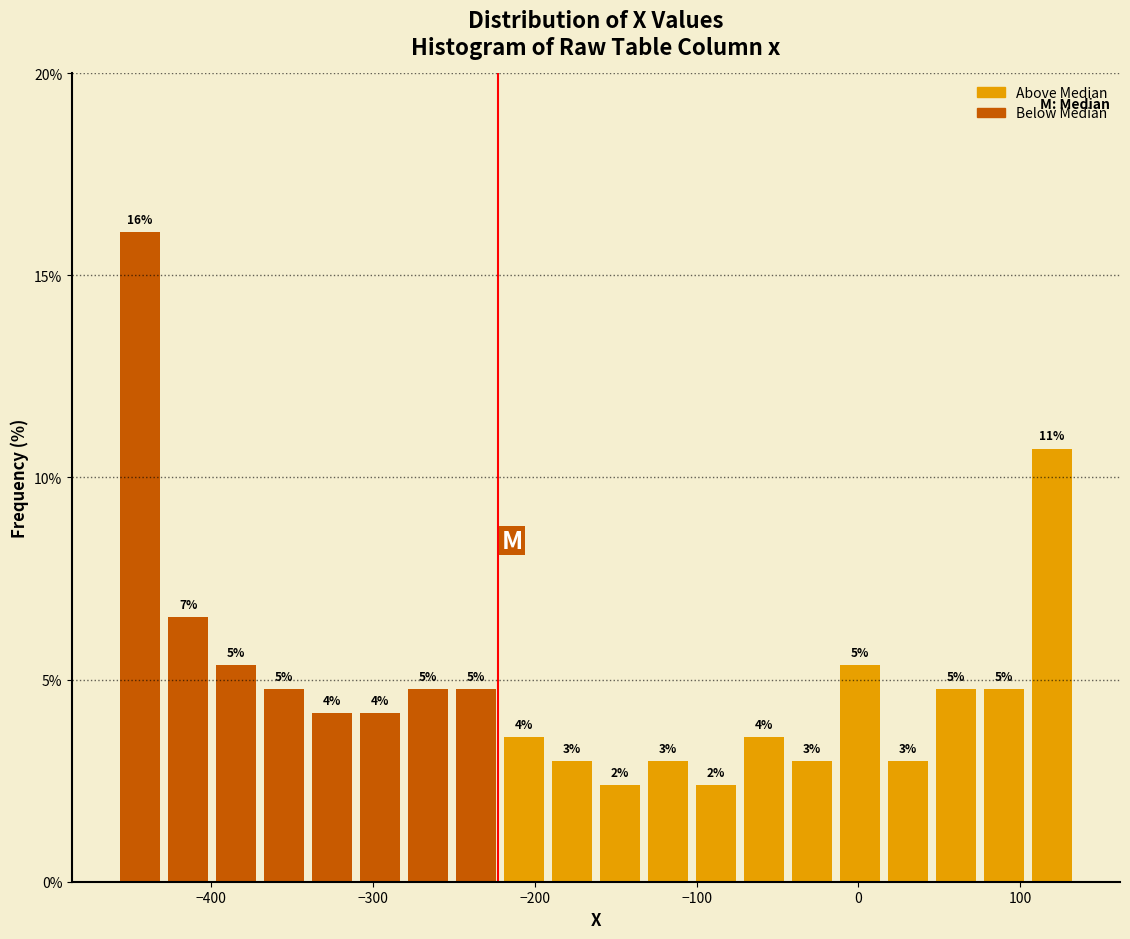

Read against the x-axis, roughly where is the centre of the tallest bar?

-440